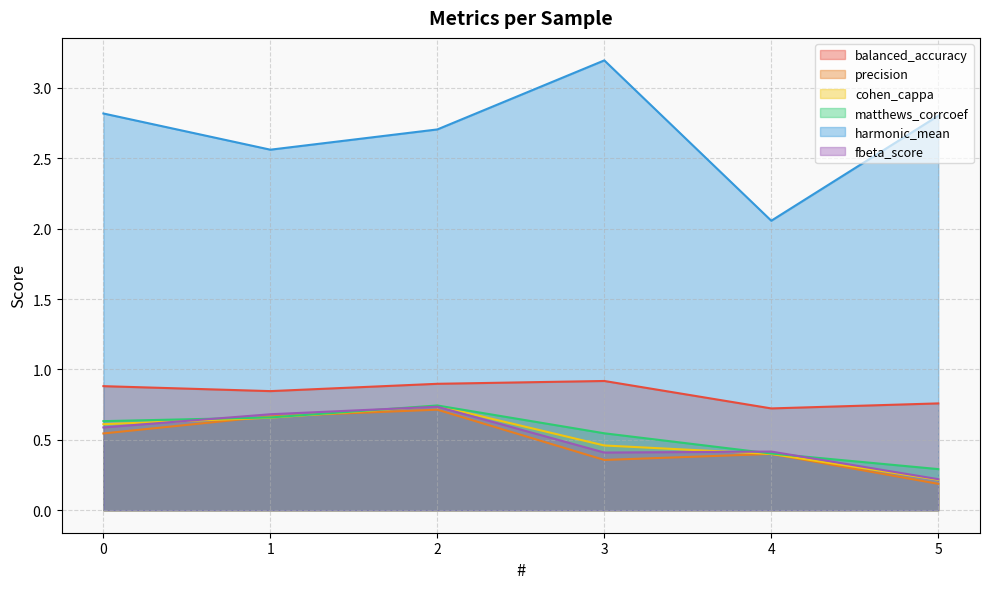

The value of fbeta_score at 0 is 0.6. True or false?

True